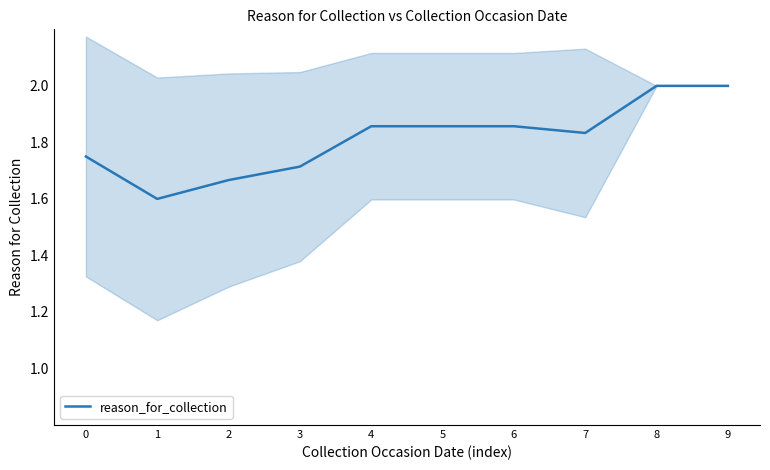

Read the value at 5.

1.9